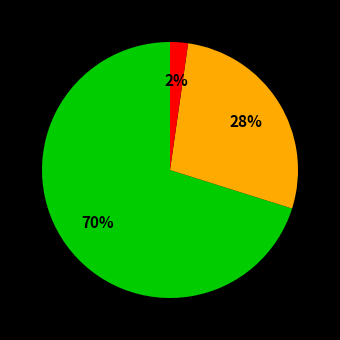

Does any single category account for the majority?

Yes